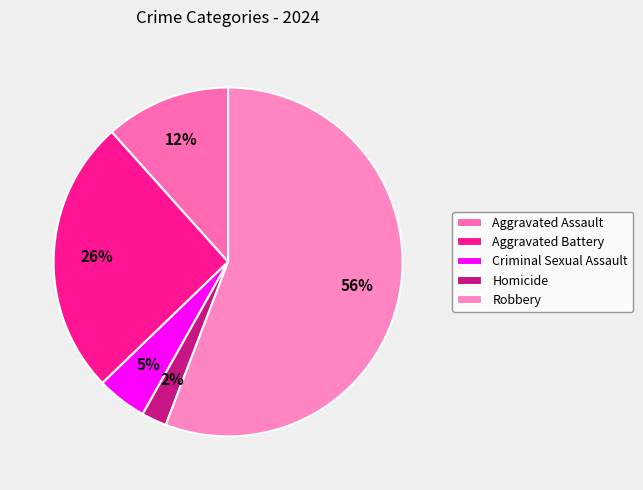

The Aggravated Battery slice represents 34% of the pie. True or false?

False